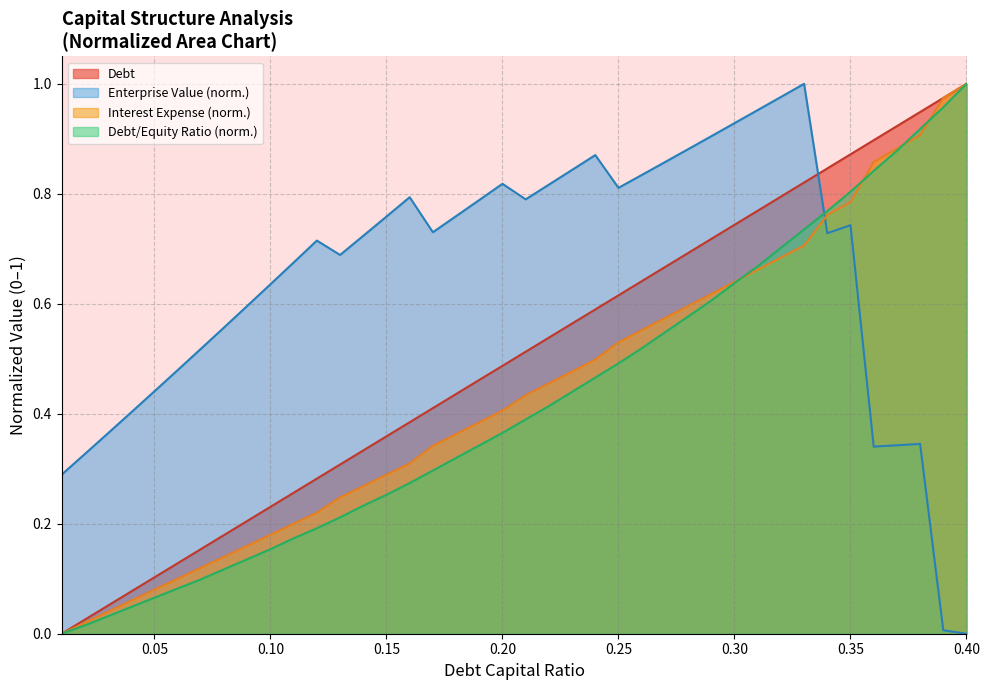

Which series has the largest total across all categories?

Enterprise Value (norm.)